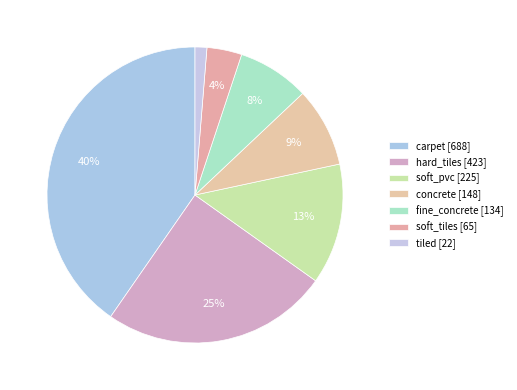

How many segments does this pie chart have?

7